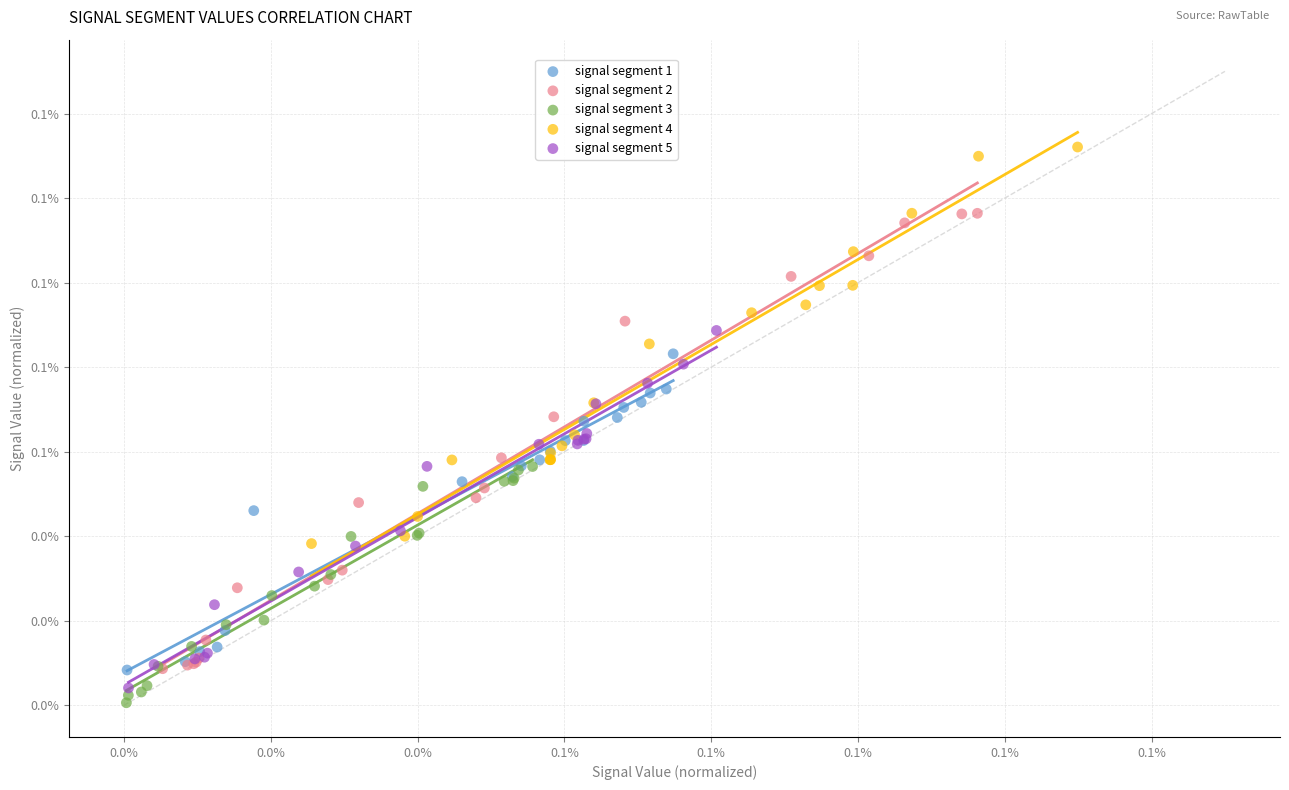

Which series reaches the maximum Y coordinate?

signal segment 4